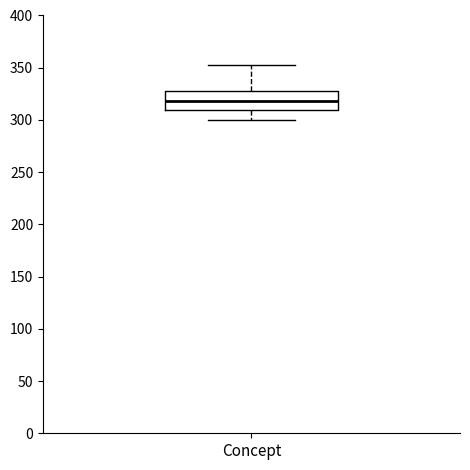

Read this box plot against the y-axis: the position of the median line, the range covered by the box, and the ends of both whiskers. The values are not printed on the chart, so give them approximately, as read against the axis.

median 320, box 310 to 330, whiskers 300 to 355